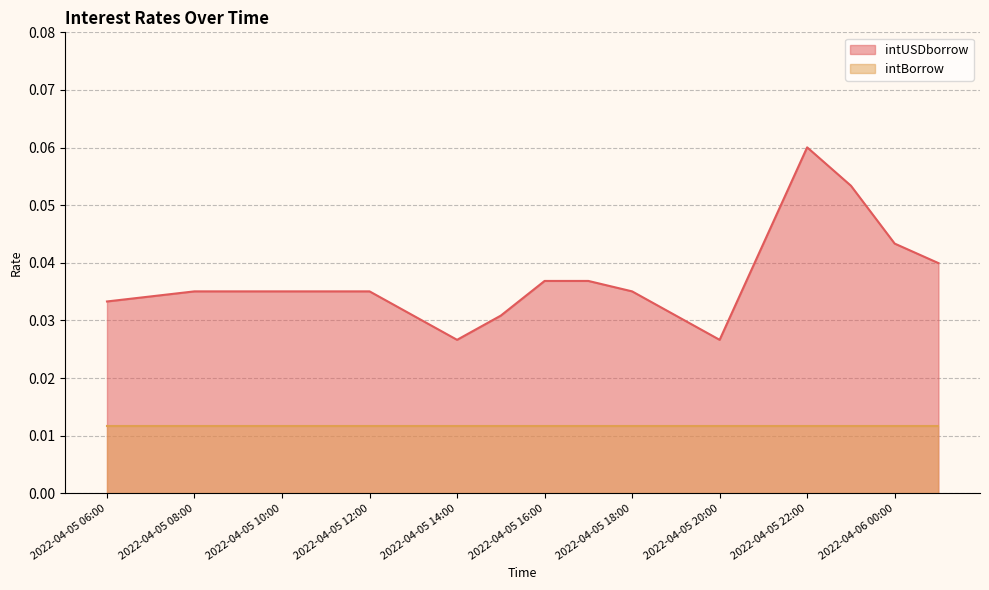

Which has a higher value, 2022-04-05 10:00 or 2022-04-05 11:00?

2022-04-05 10:00